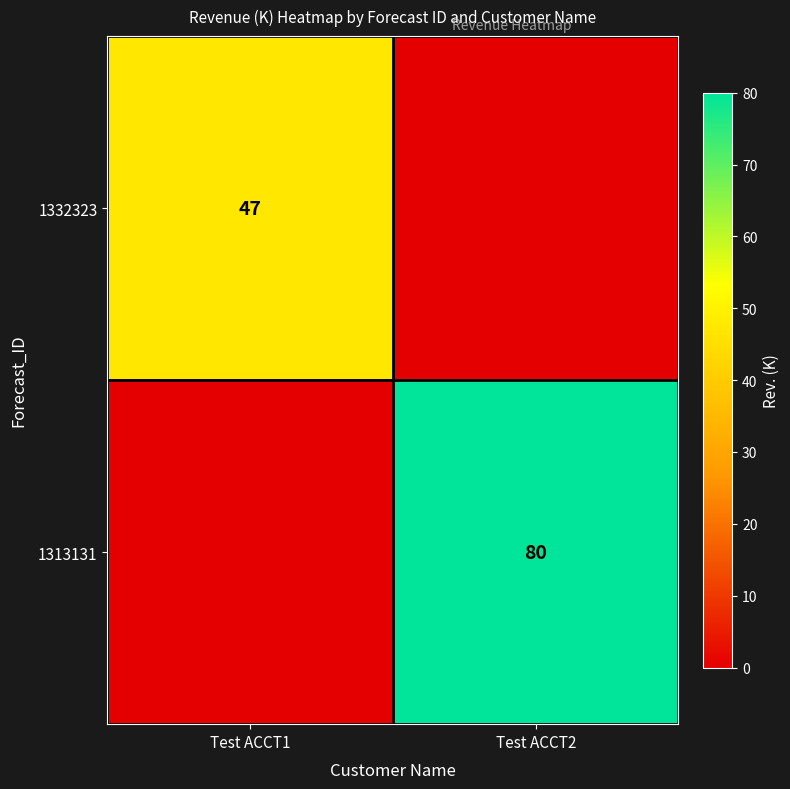

The 1313131 series shows 80 at Test ACCT2. True or false?

True